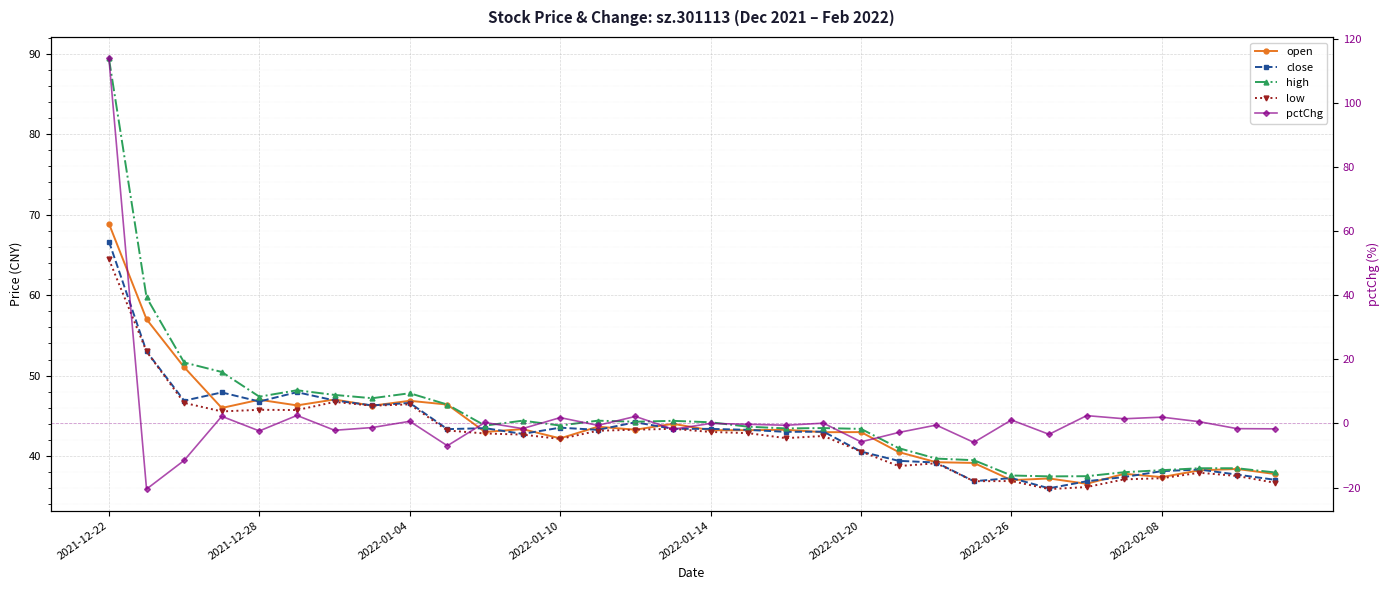

Rank the series at 15 from highest to lowest value.

high, open, close, low, pctChg